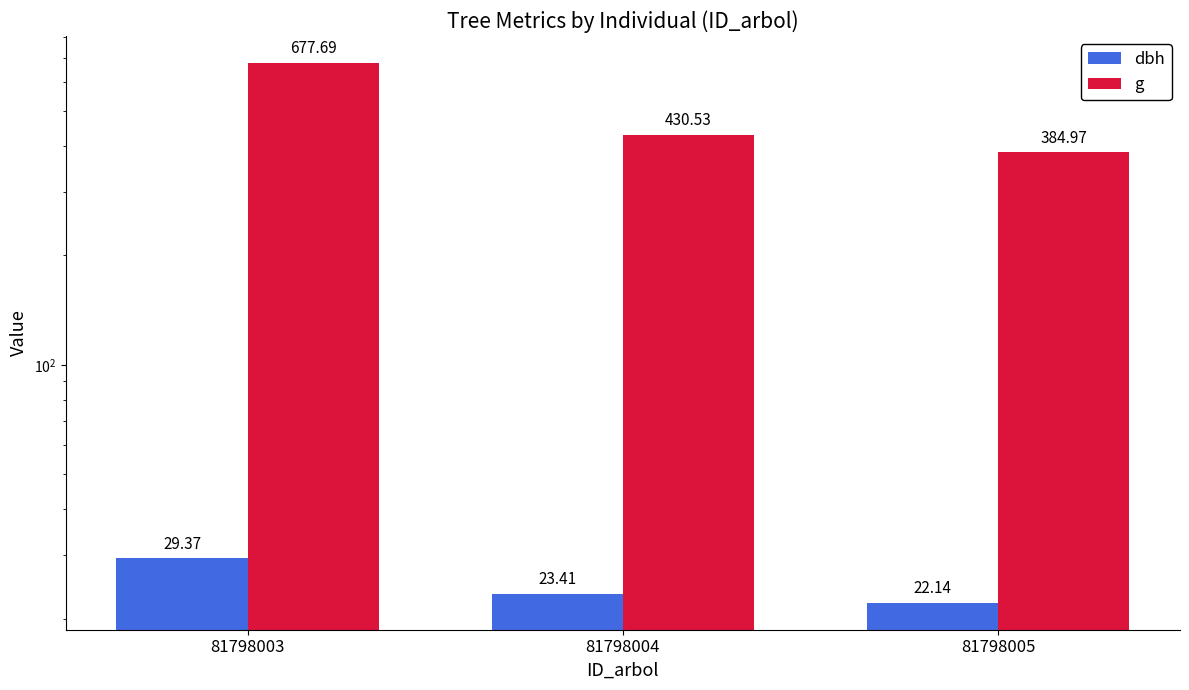

What is the greatest value displayed?

677.7